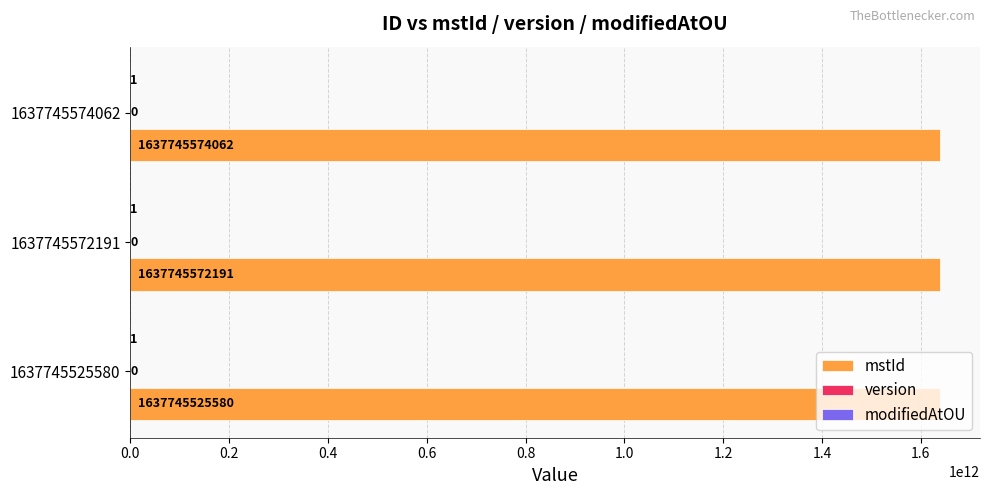

What is the sum of the mstId values at 1637745572191 and 1637745574062?

3275491146253